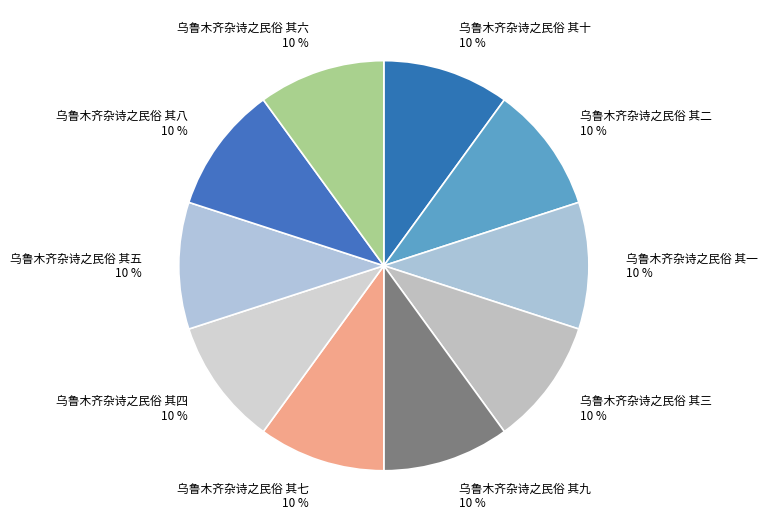

Count the number of slices in the pie.

10